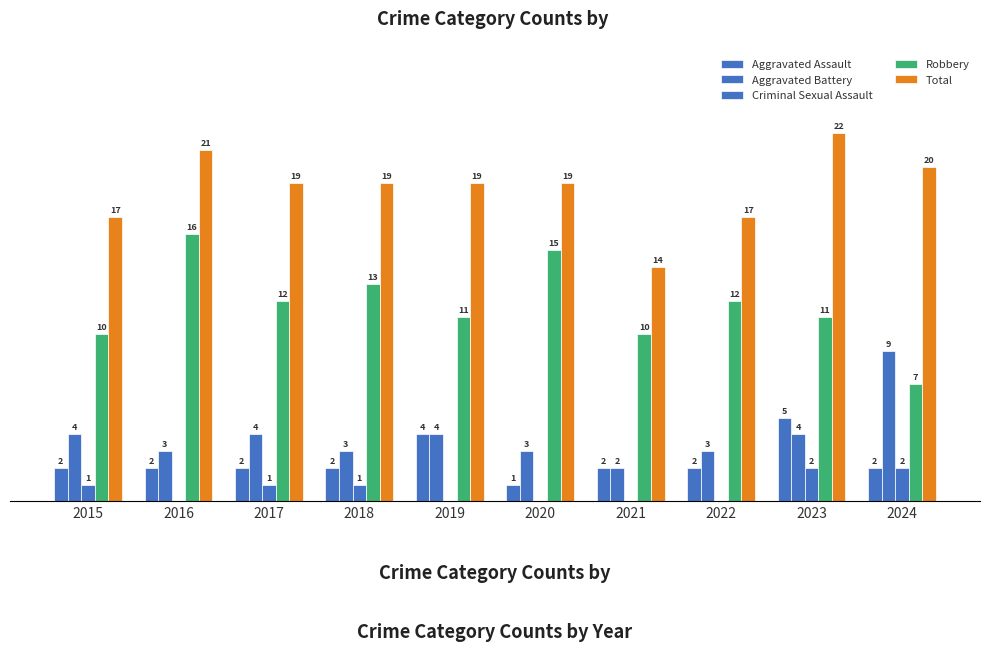

What is the total value across all series at 2016?

42